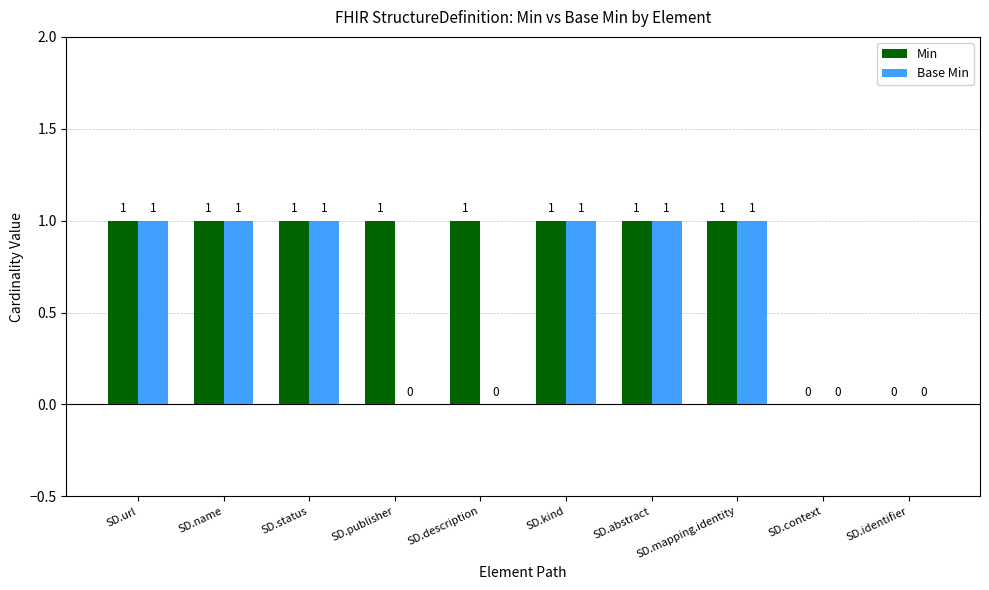

How many Base Min values are between 0 and 1?

10